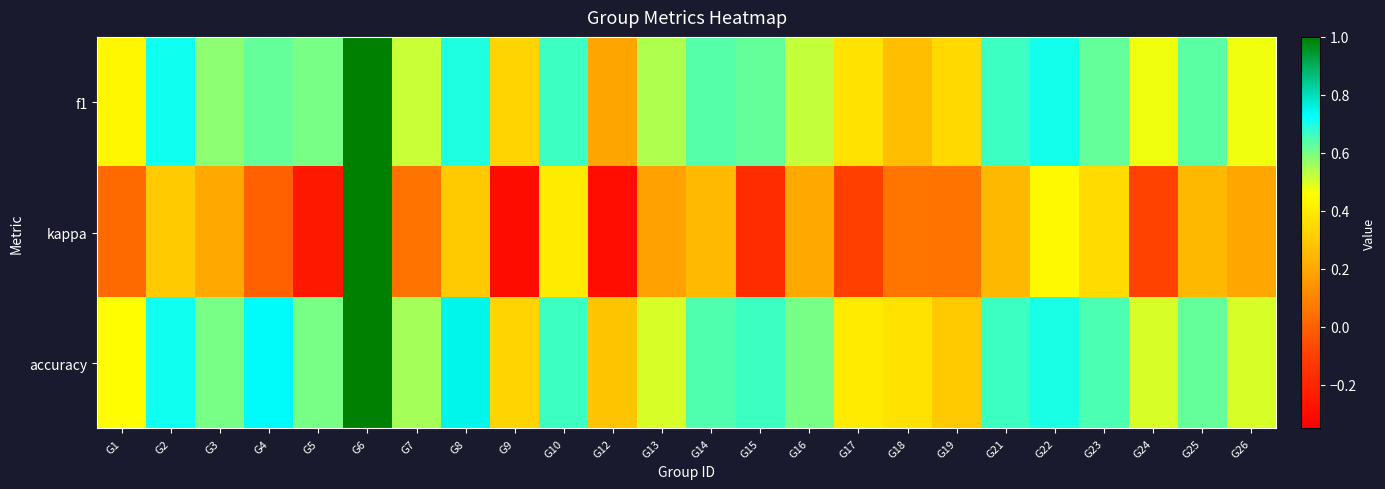

Count the number of data series in this chart.

3